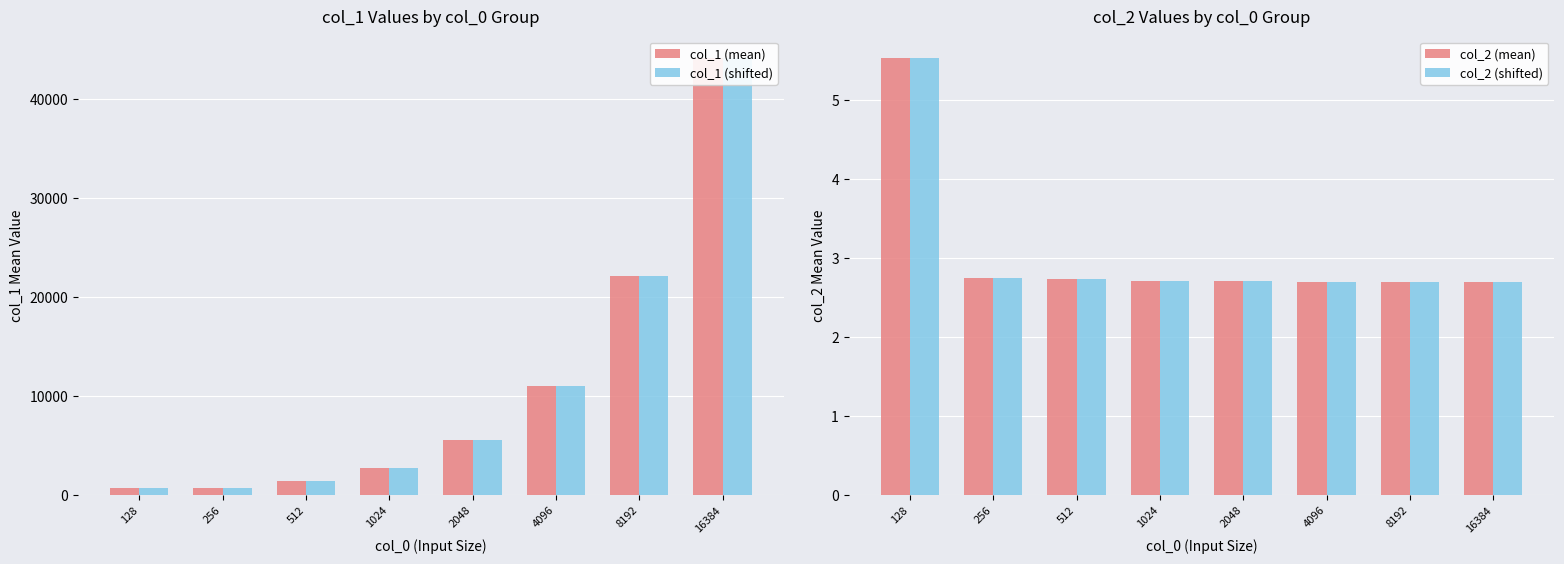

At which category does the chart reach its minimum across all series?

16384